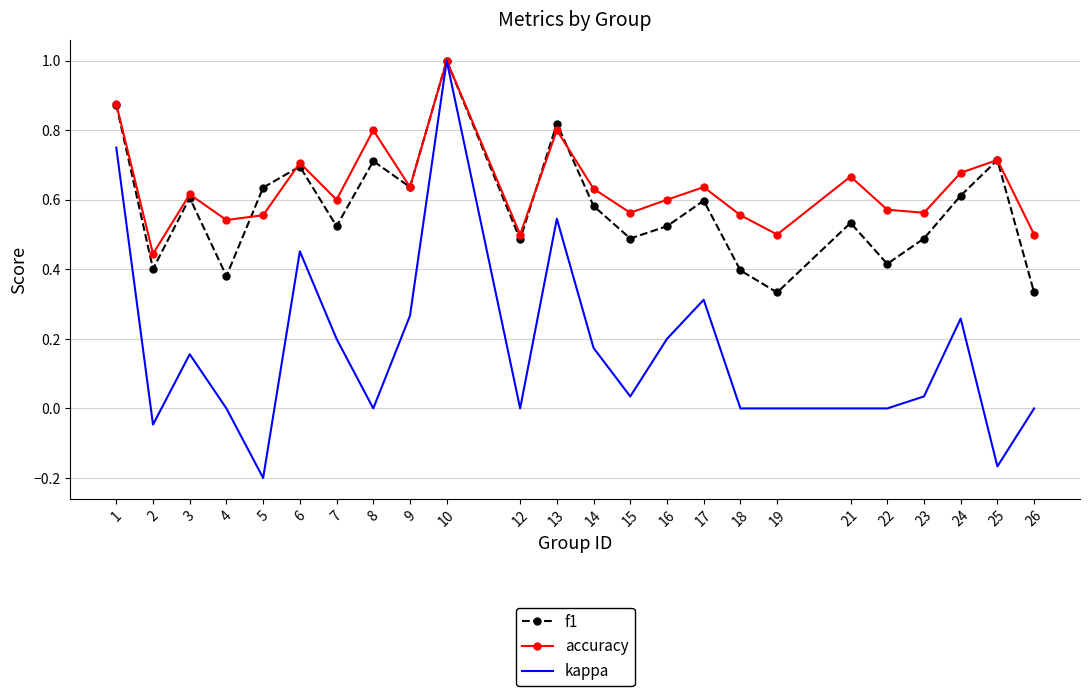

What is the sum of all f1 values?

13.8